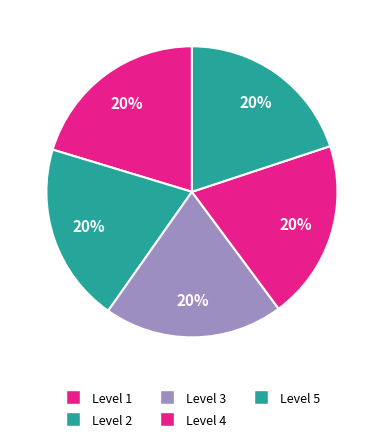

Which slice is the smallest?

2